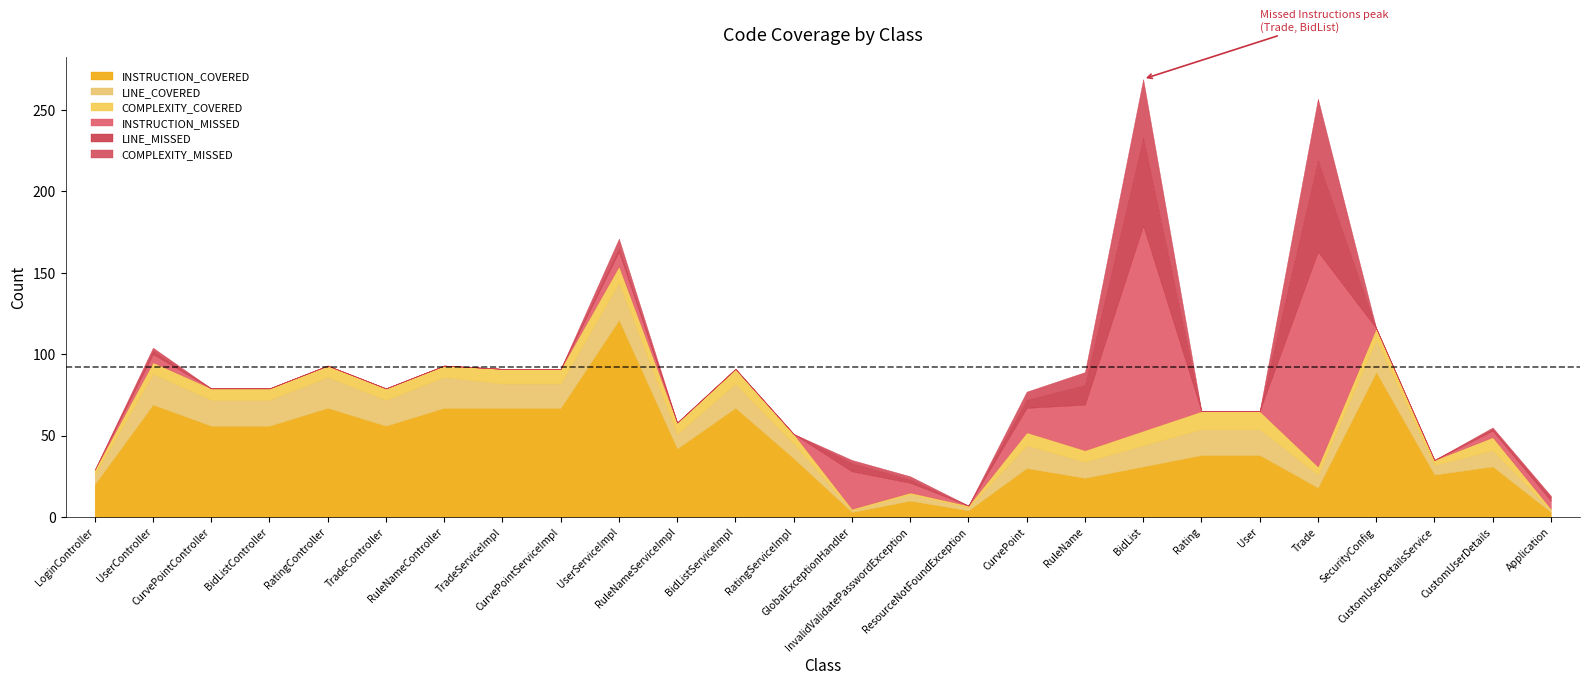

True or false: LINE_COVERED and INSTRUCTION_COVERED cross at least once.

False